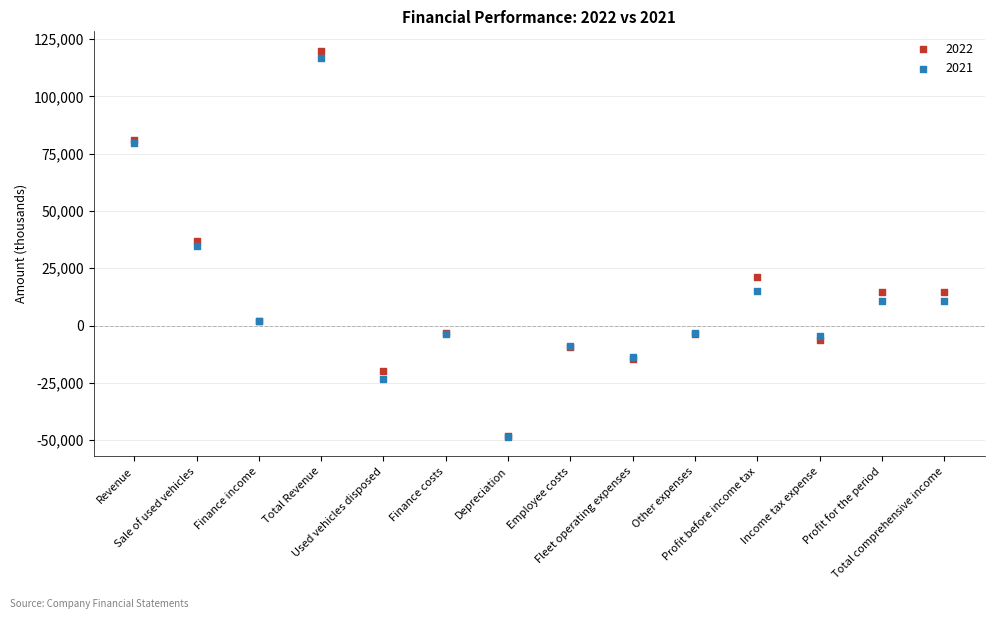

Which series has the largest Y range (max minus min)?

2022